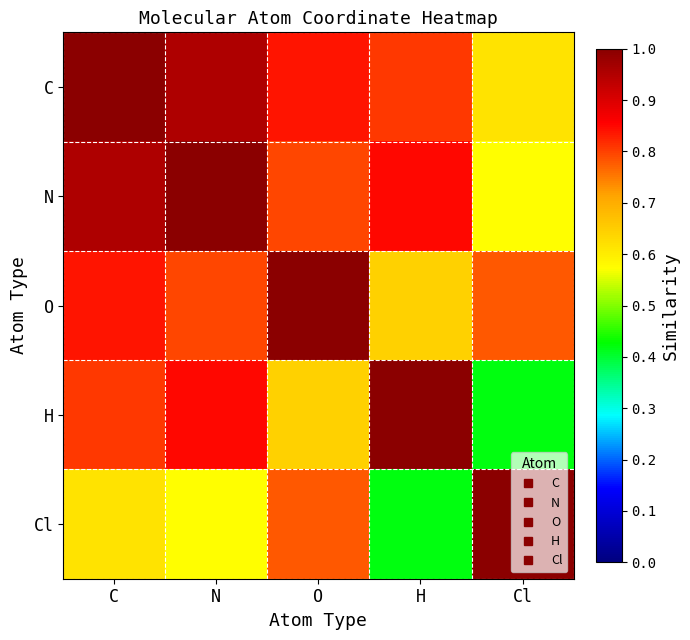

Which label corresponds to the smallest value in the chart?

Cl